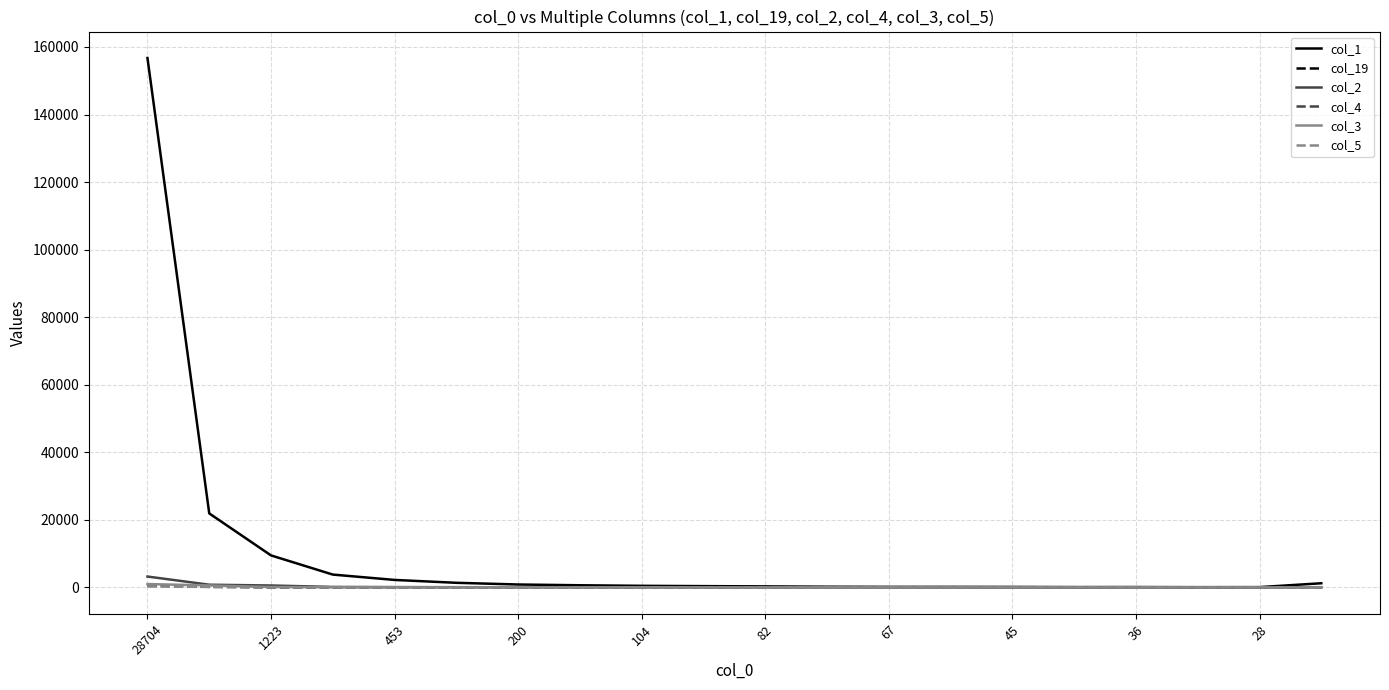

What is the difference between the maximum and minimum values in the col_3 series?

985